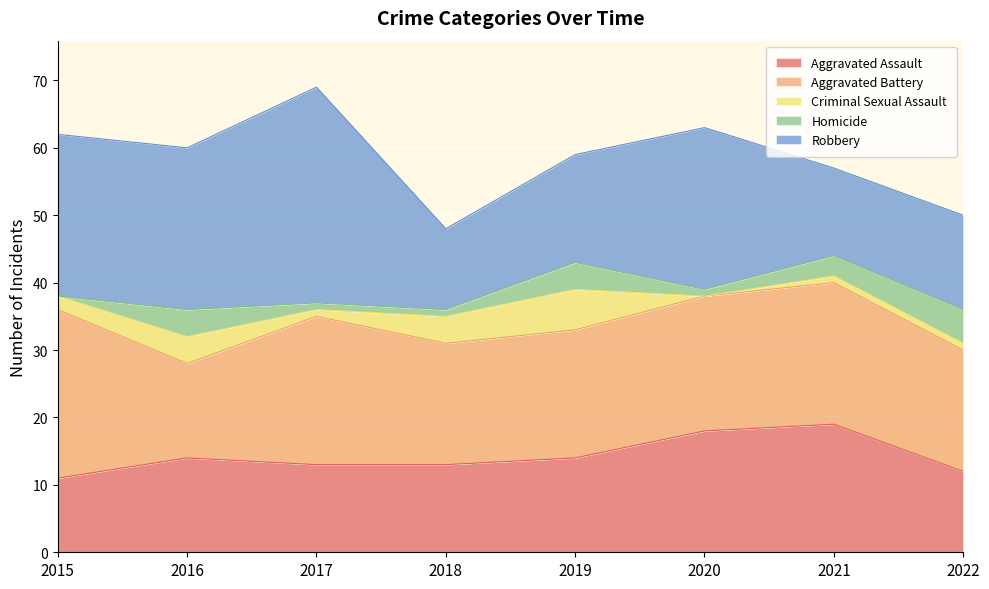

What is the value of the Aggravated Battery point at the 6th from the left?

20